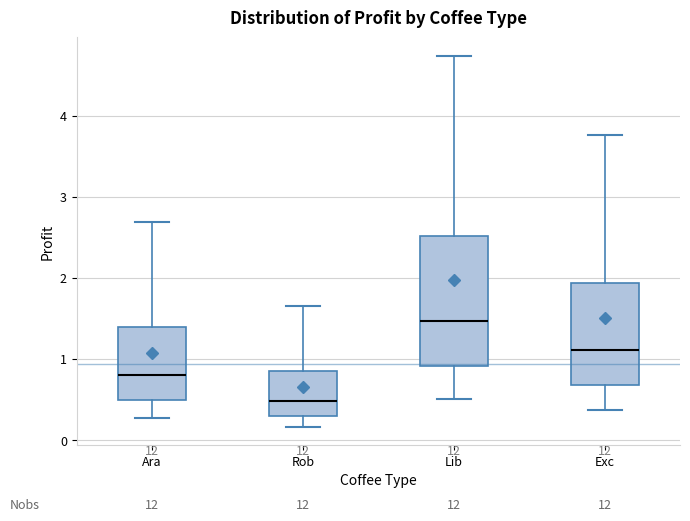

Reading left to right, read every box against the y-axis: the position of its median line, the range the box covers, and the ends of its whiskers. The values are not printed on the chart, so give them approximately, as read against the axis.

Ara: median 0.8, box 0.5 to 1.4, whiskers 0.3 to 2.7
Rob: median 0.5, box 0.3 to 0.8, whiskers 0.2 to 1.6
Lib: median 1.5, box 0.9 to 2.5, whiskers 0.5 to 4.7
Exc: median 1.1, box 0.7 to 1.9, whiskers 0.4 to 3.8